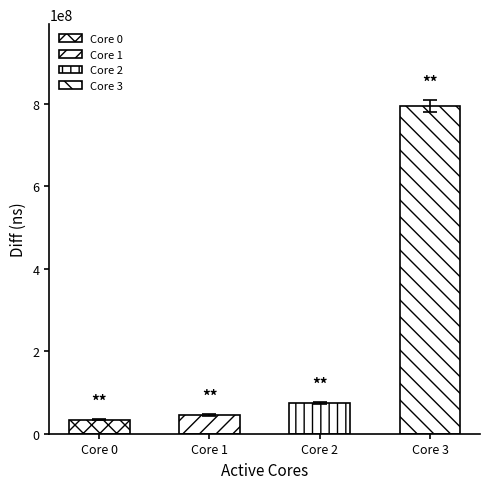

What is the difference between the maximum and minimum values?

760289646